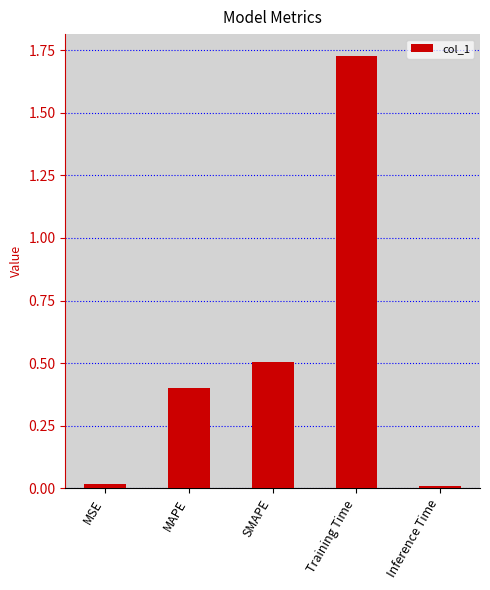

The chart shows a value of 0.2 at SMAPE. True or false?

False